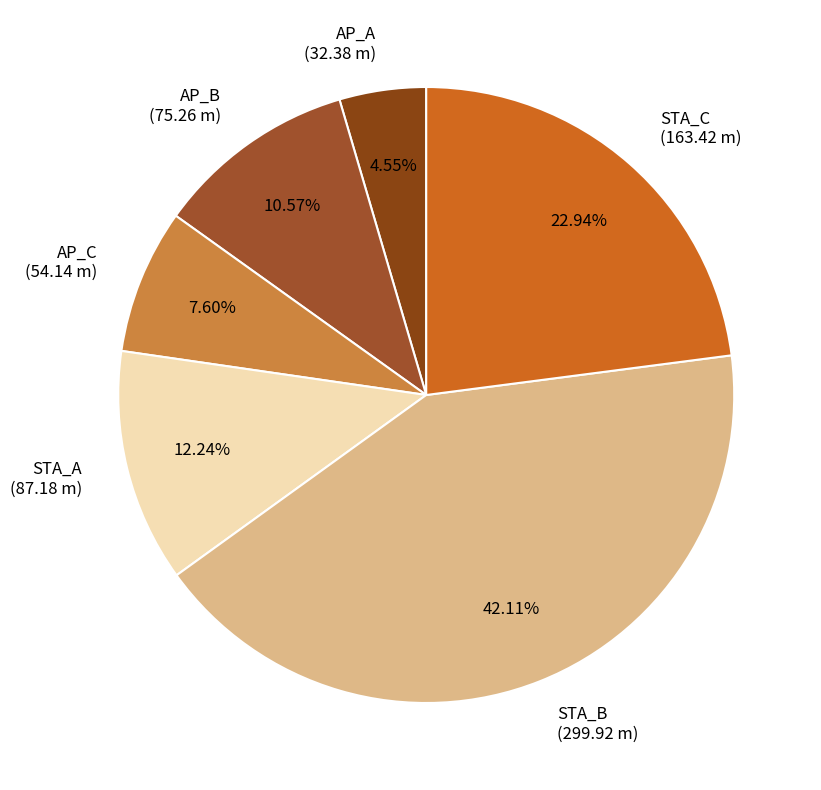

How many slices are in this pie chart?

6